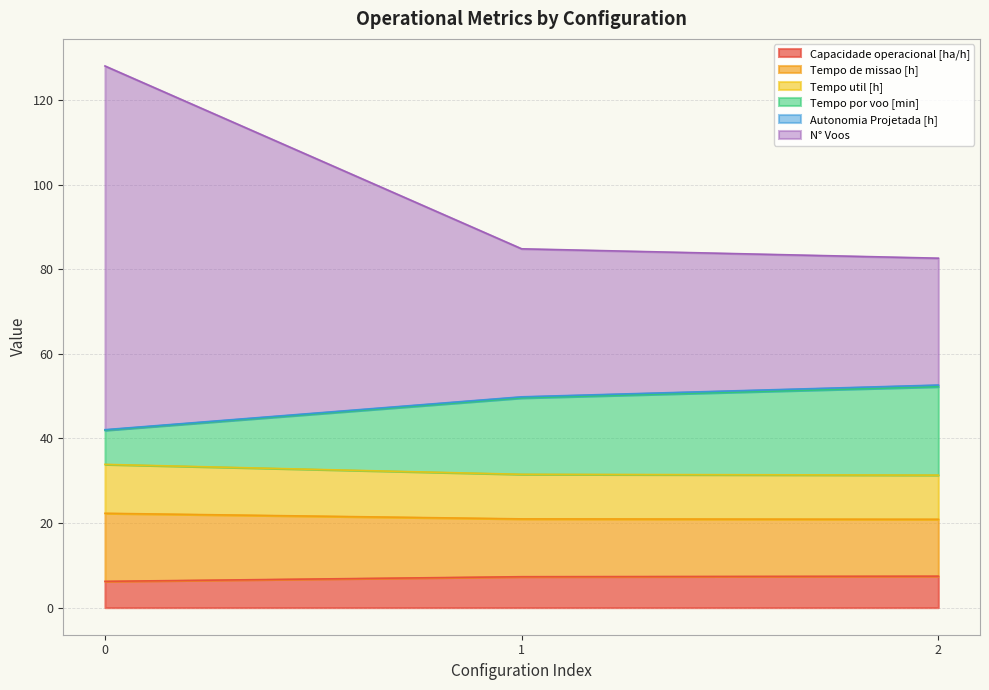

What is the maximum value for Capacidade operacional [ha/h]?

7.4